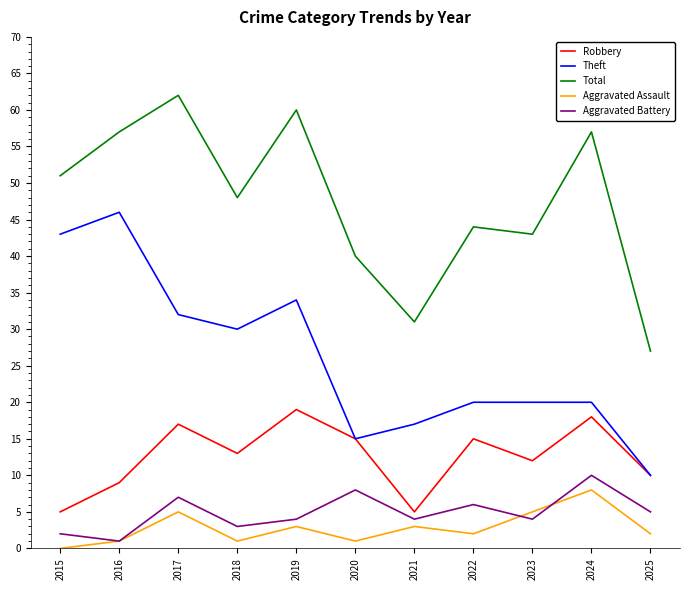

True or false: Theft and Aggravated Battery intersect in this chart.

False